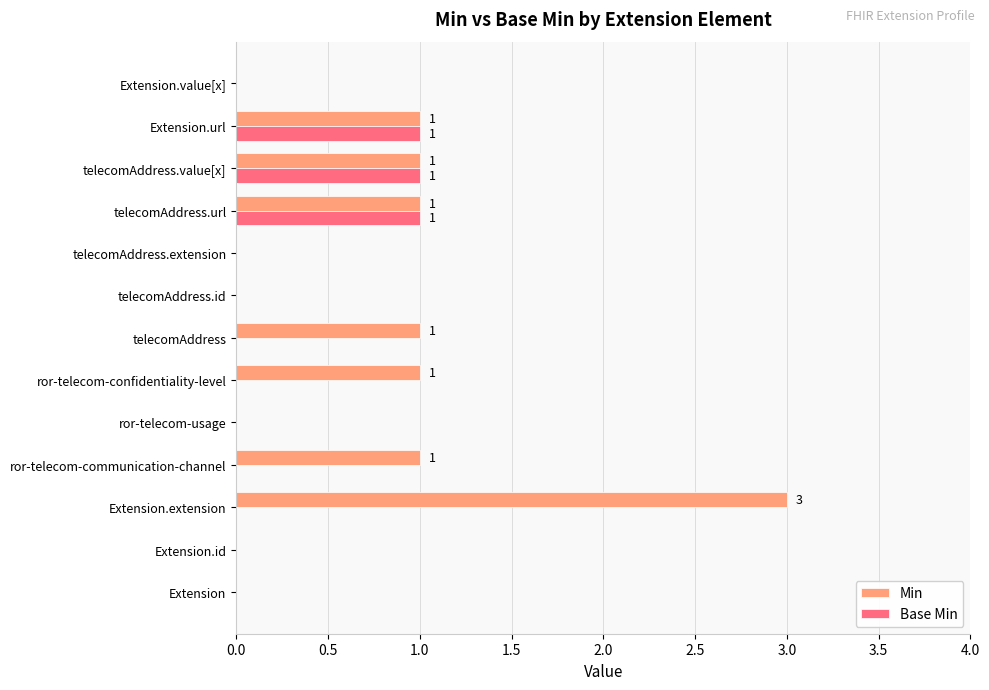

Which series has the widest spread of values?

Min